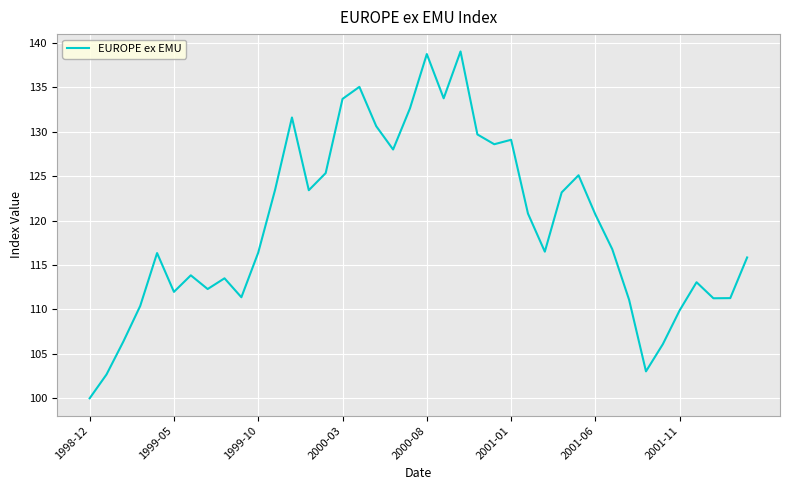

What is the difference between the maximum and minimum values?

39.1